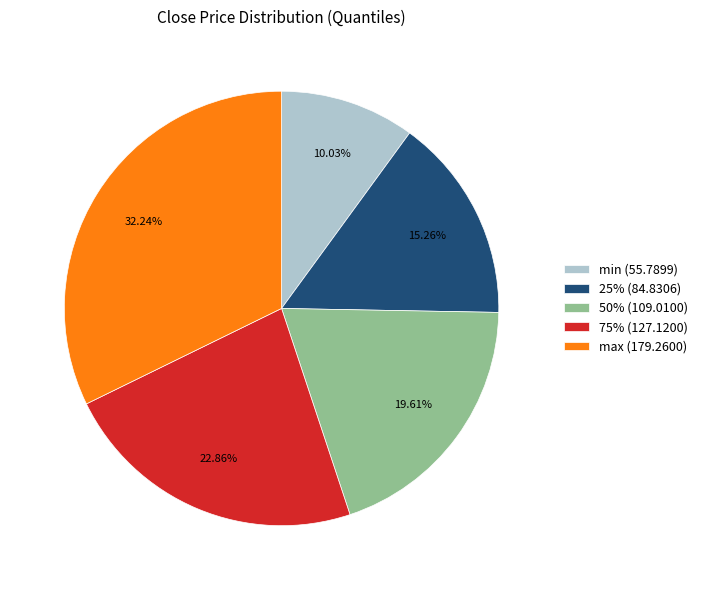

True or false: max accounts for 32% of the total.

True